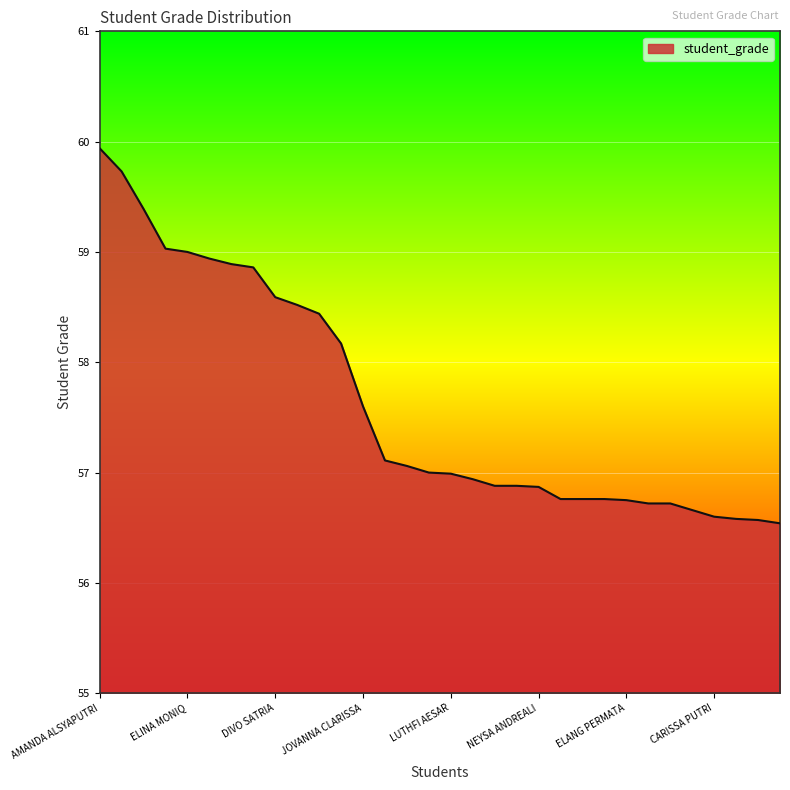

What is the difference between the maximum and minimum values?

3.4